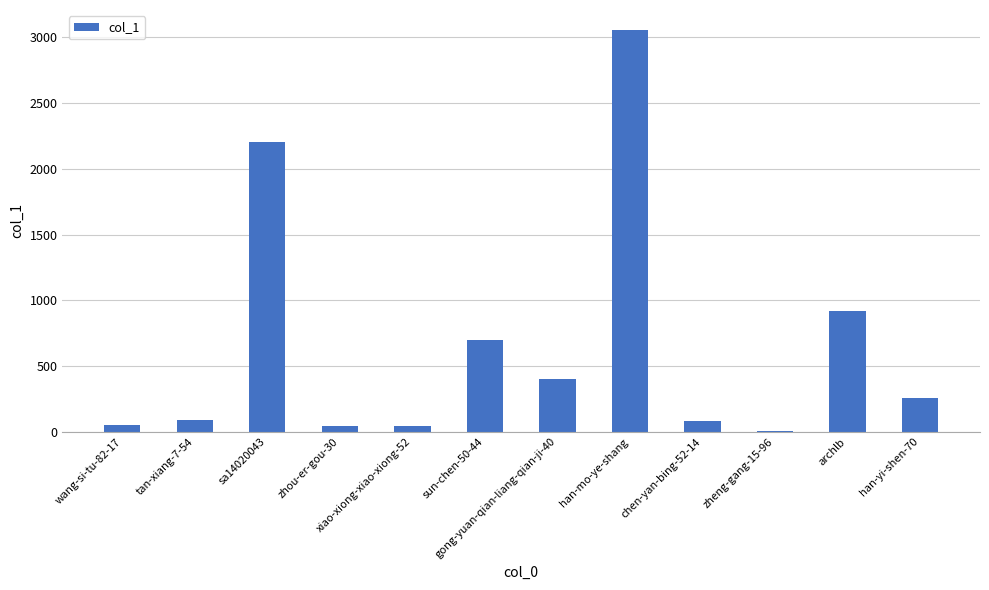

The chart shows a value of 697 at sun-chen-50-44. True or false?

True